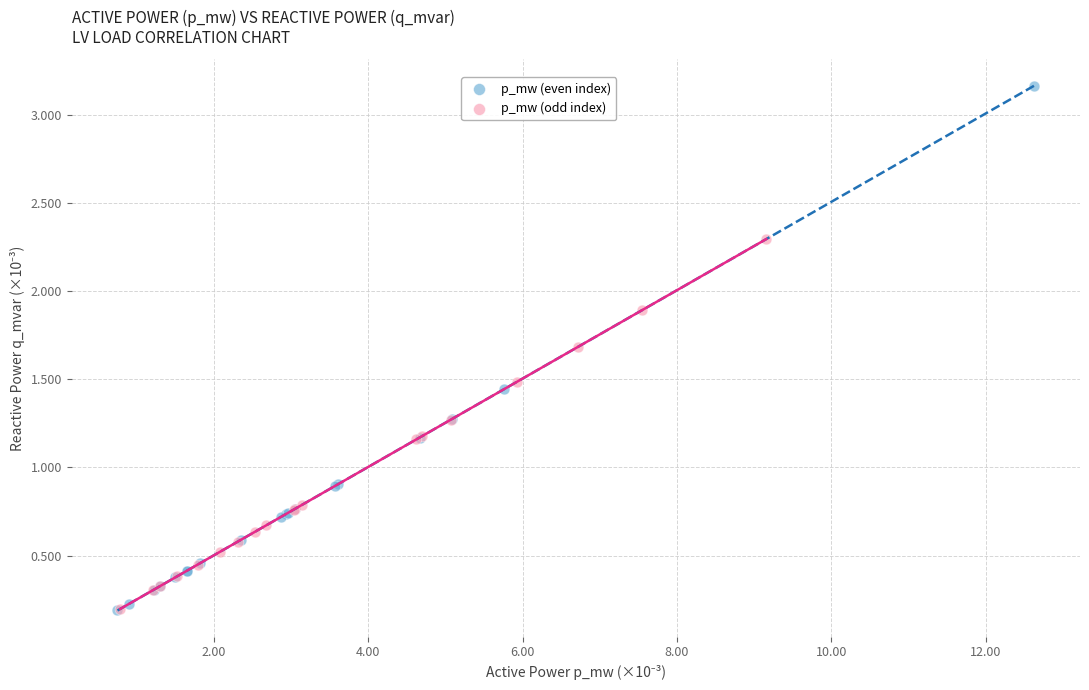

What are all the series names shown in the legend?

p_mw (even index), p_mw (odd index)